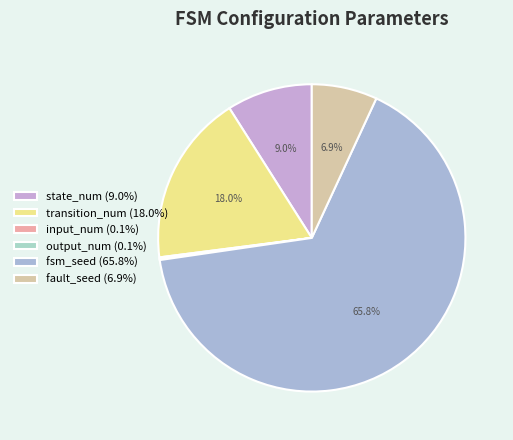

To the nearest percent, what is the difference between the largest and smallest slice percentages?

66%